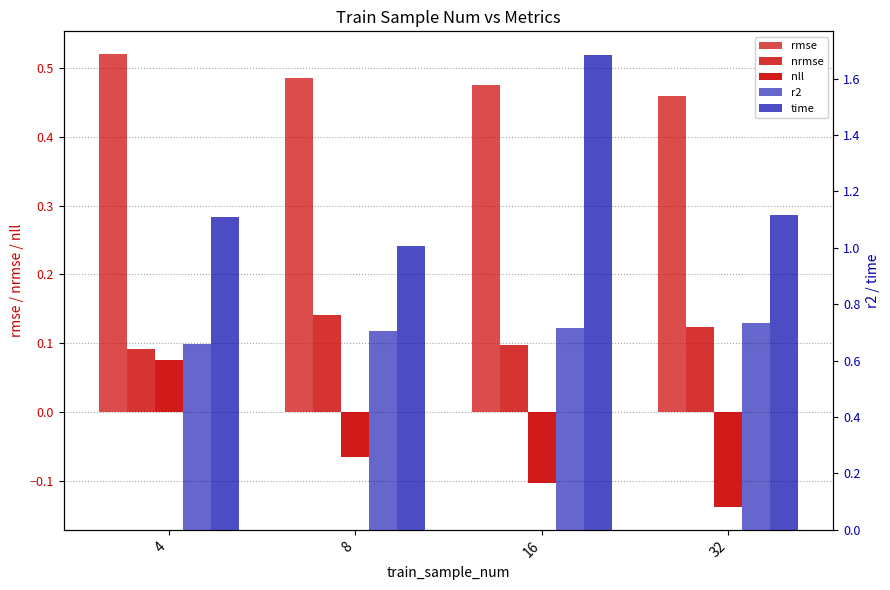

Reading left to right, what are all the values shown in this chart?

rmse: 0.5	0.5	0.5	0.5
nrmse: 0.1	0.1	0.1	0.1
nll: 0.1	-0.1	-0.1	-0.1
r2: 0.7	0.7	0.7	0.7
time: 1.1	1.0	1.7	1.1